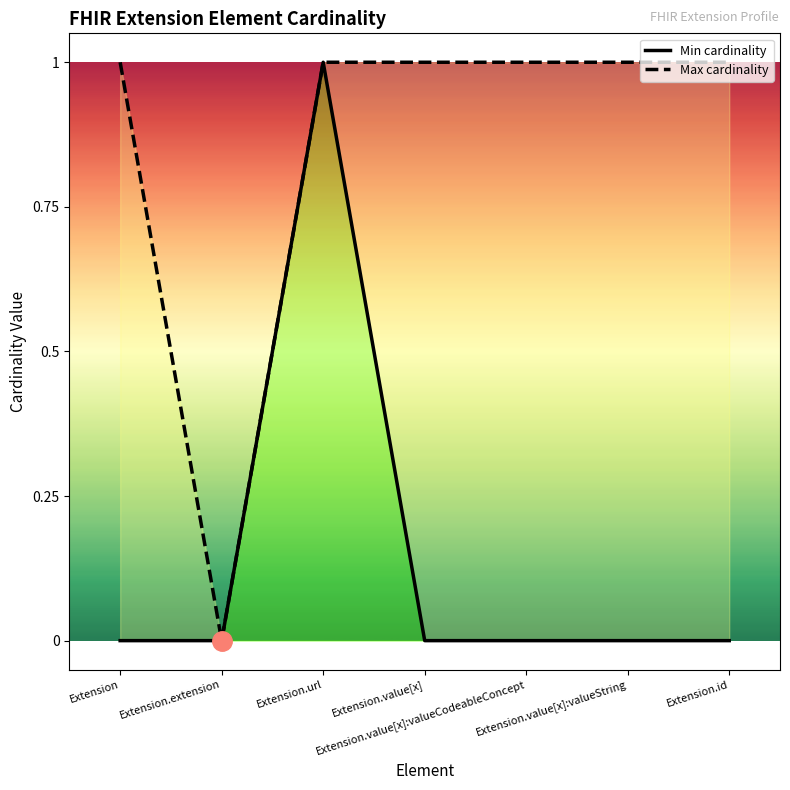

List the series in order of their overall mean, highest first.

Max cardinality, Min cardinality